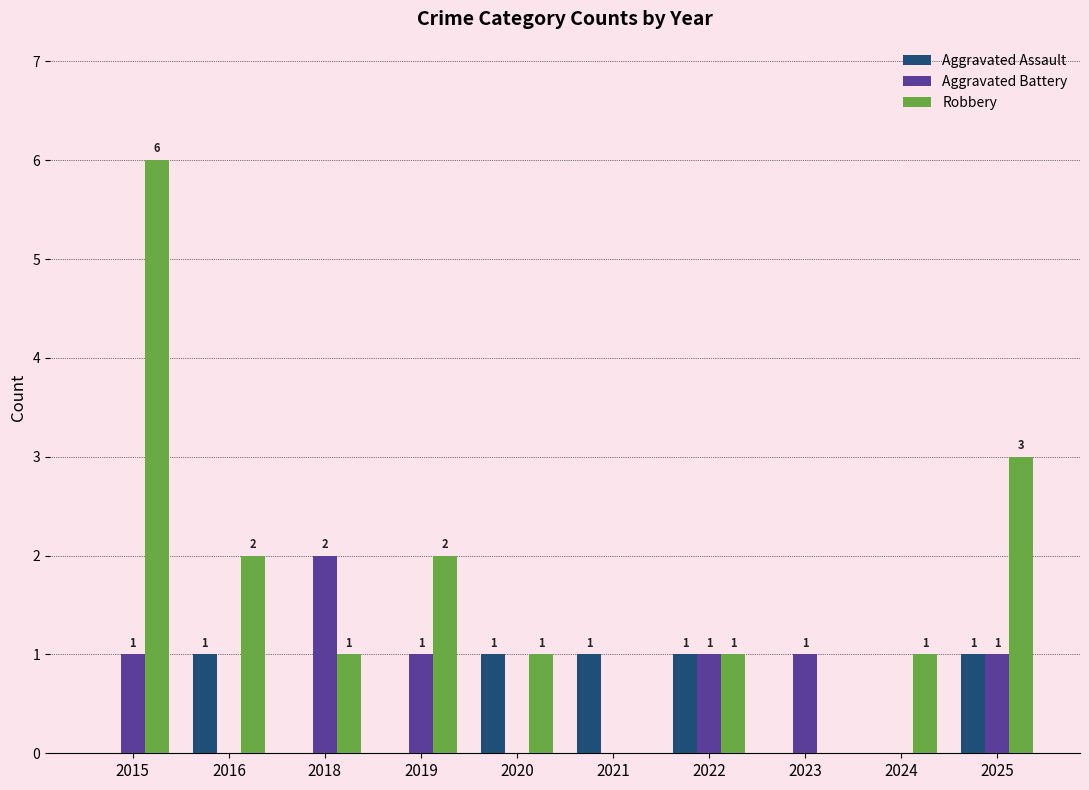

What are all the series names shown in the legend?

Aggravated Assault, Aggravated Battery, Robbery